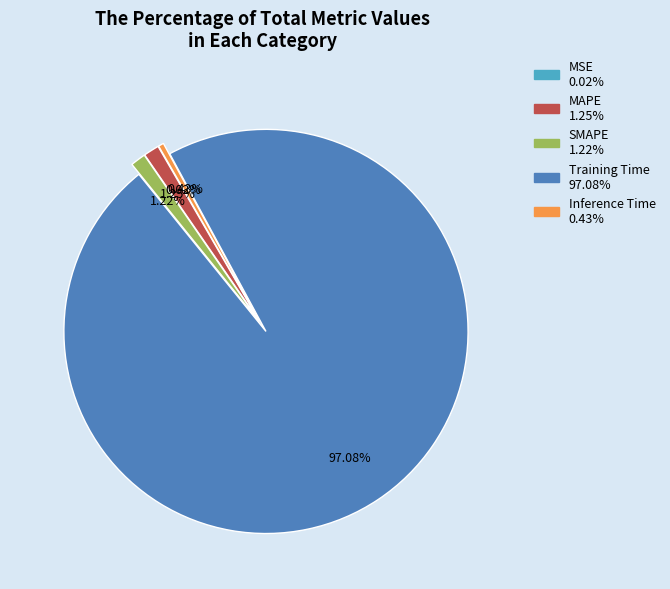

True or false: Training Time accounts for 85% of the total.

False